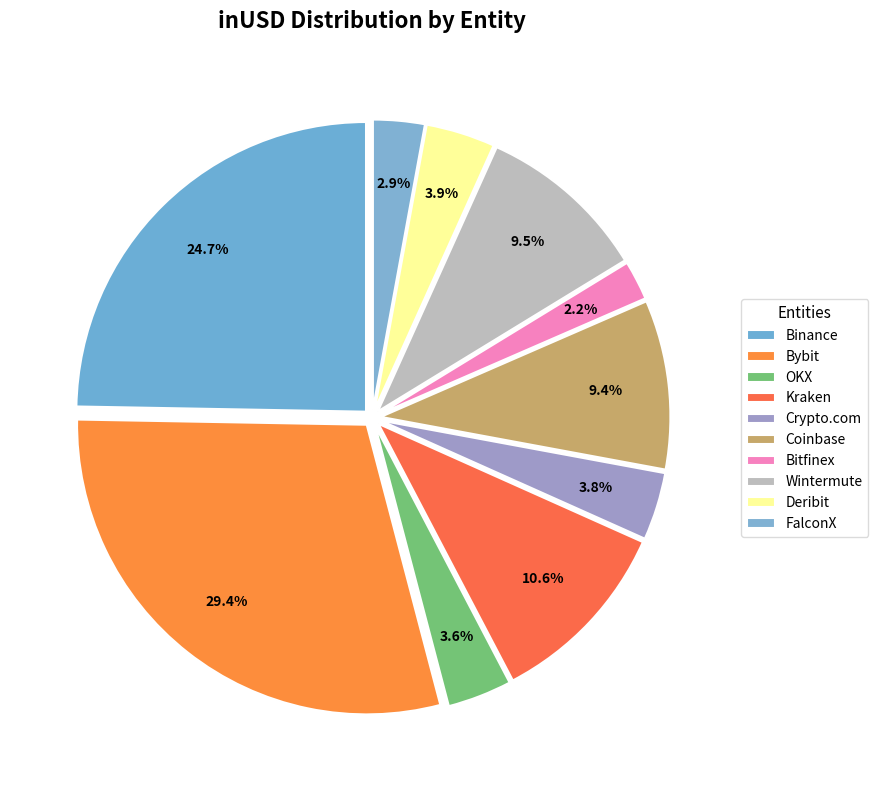

To the nearest percent, what is the difference between the largest and smallest slice percentages?

27%